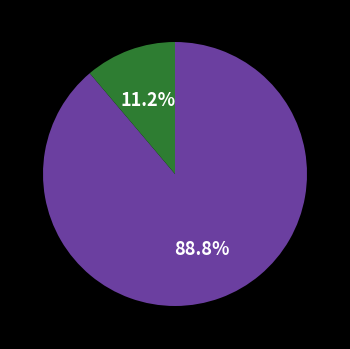

Is there any slice that represents more than half of the pie?

Yes